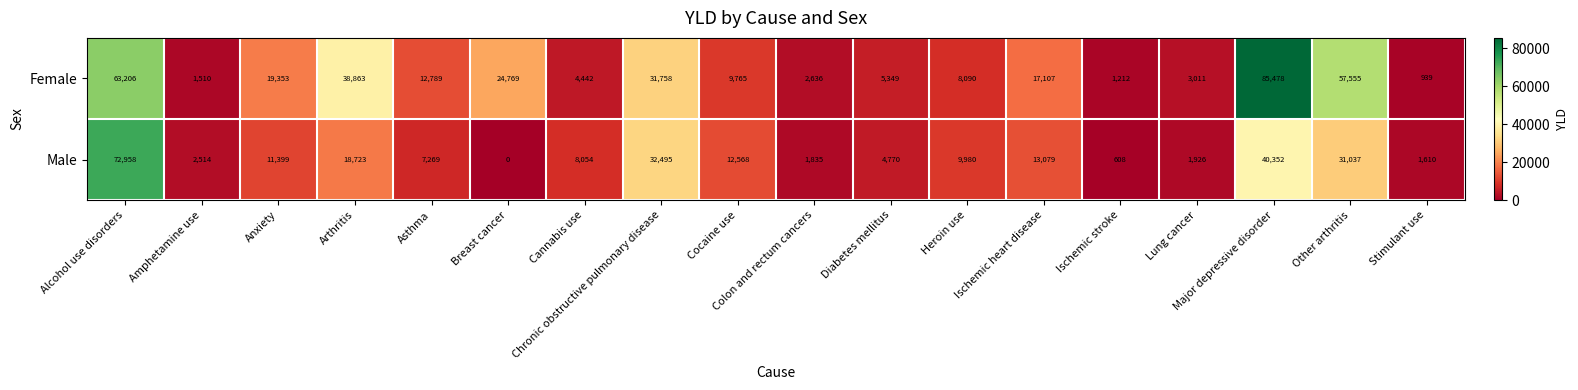

At how many categories does at least one series exceed 7934?

12